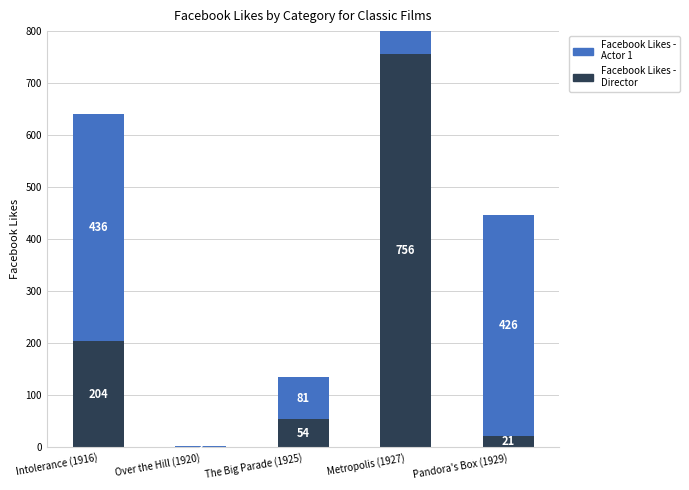

Reading right to left, list all the values displayed in this chart.

Facebook Likes - Director: 21	756	54	0	204
Facebook Likes - Actor 1: 426	136	81	2	436